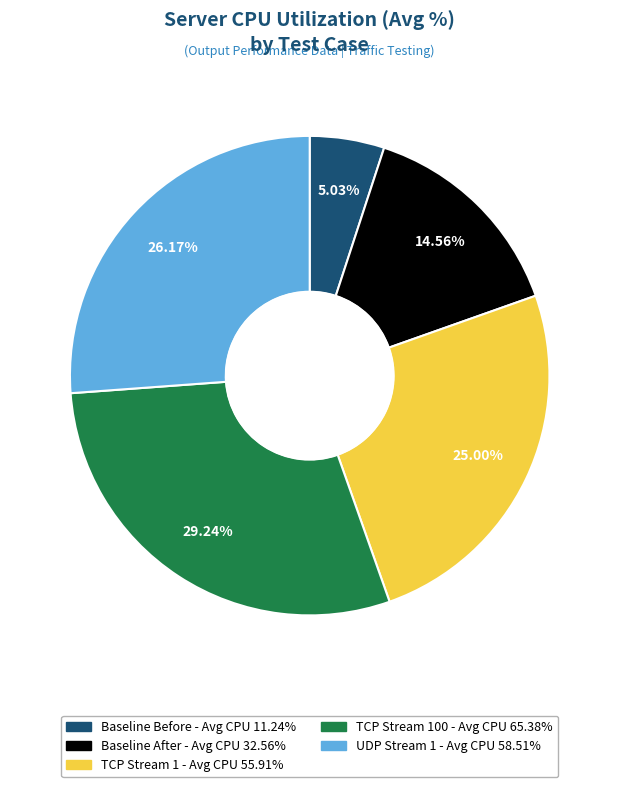

What percentage do Baseline (After) and TCP Stream 1 together represent?

39.6%